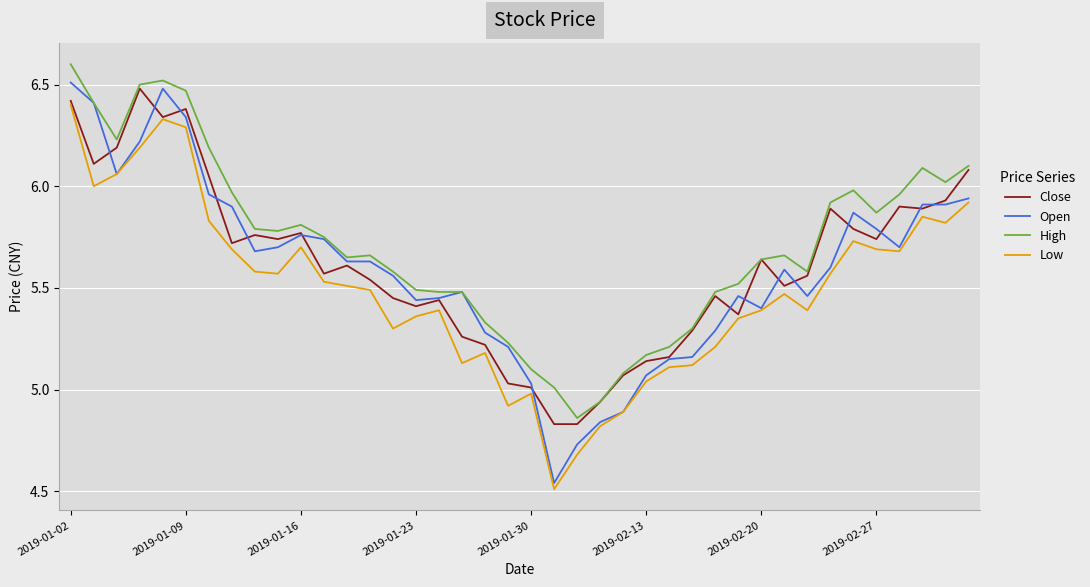

Which series has the largest range (max minus min)?

Open